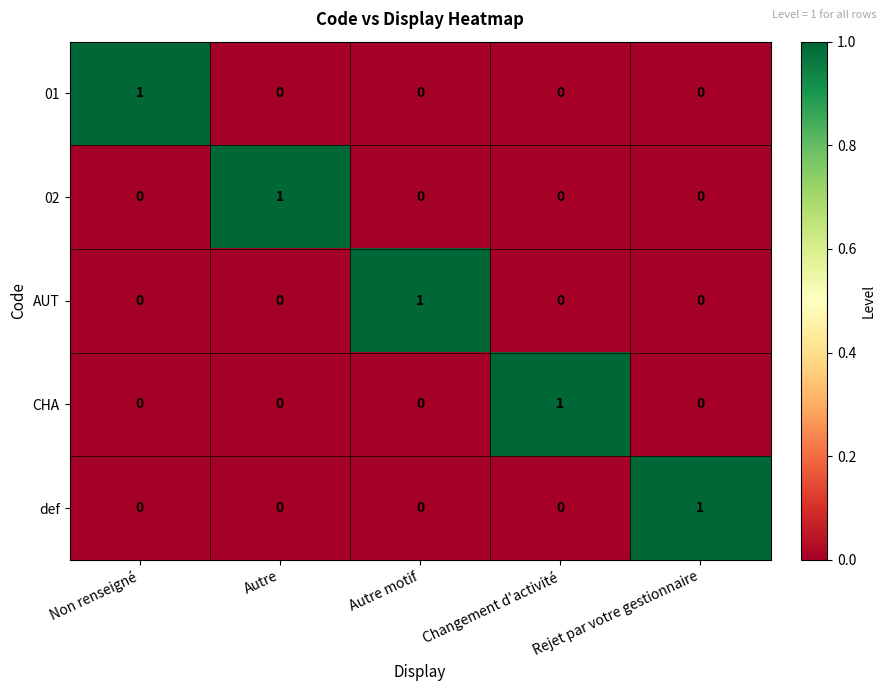

Is the value of def at Autre motif greater than the value of CHA at Changement d'activité?

No